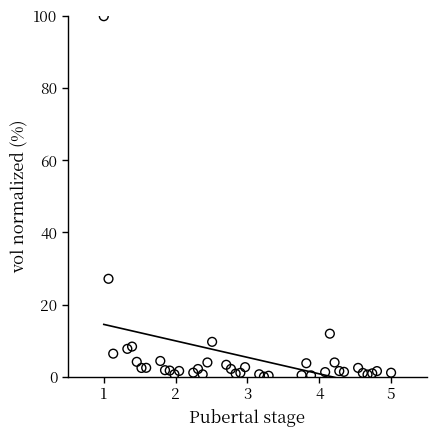

What Y value in the scatter plot is closest to 50?

27.1